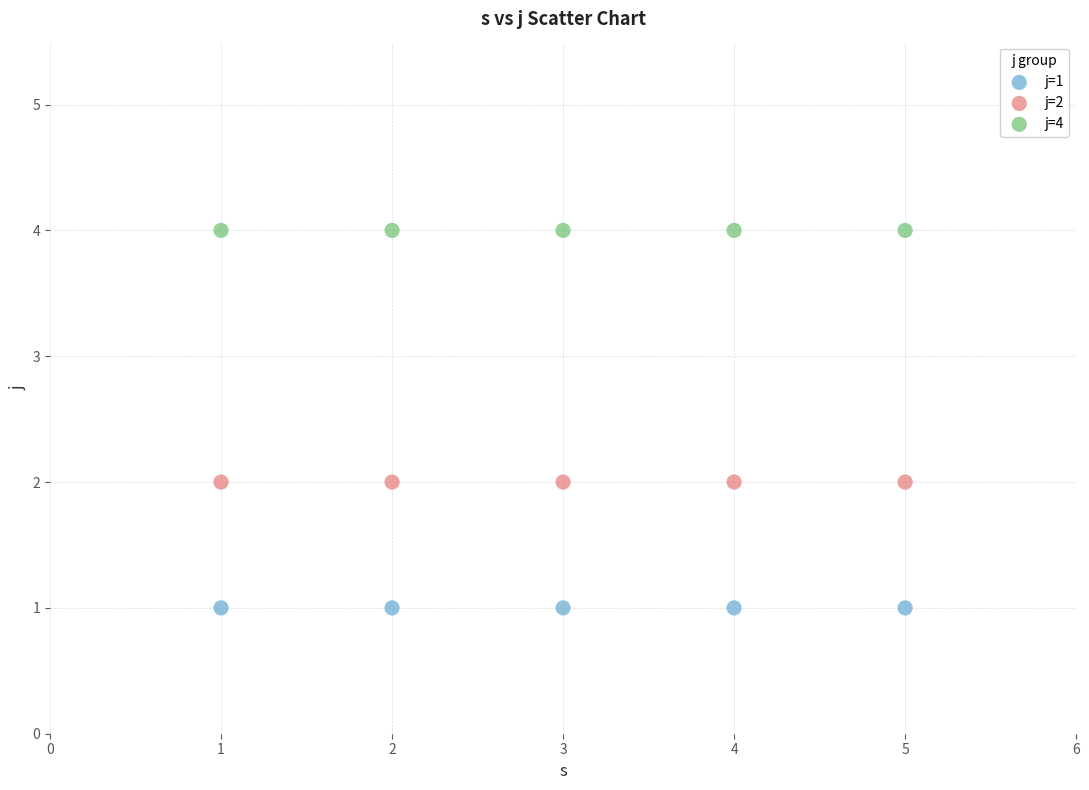

What are all the series names shown in the legend?

j=1, j=2, j=4